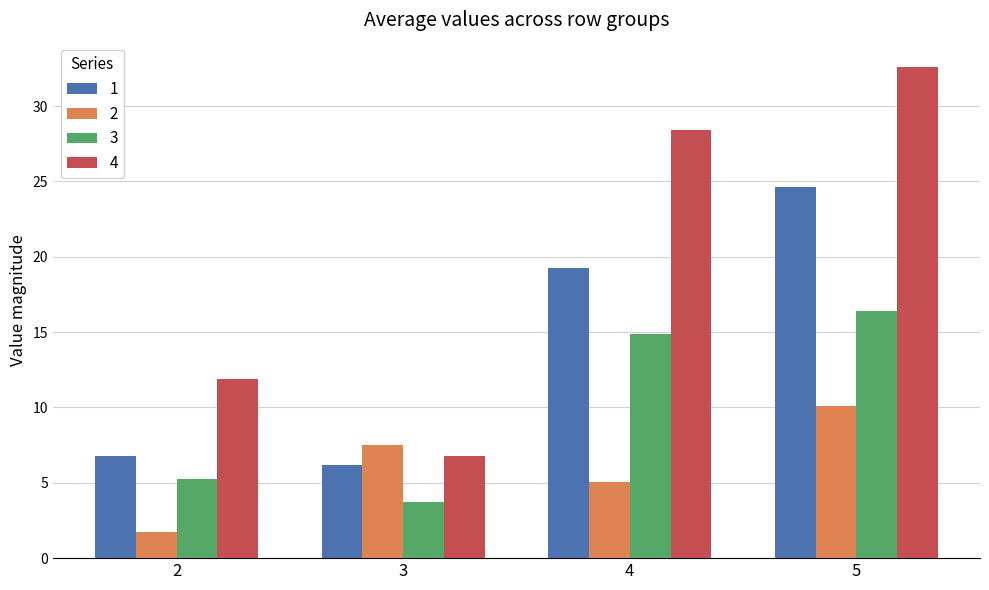

Rank the series by their maximum value, from lowest to highest.

2, 3, 1, 4